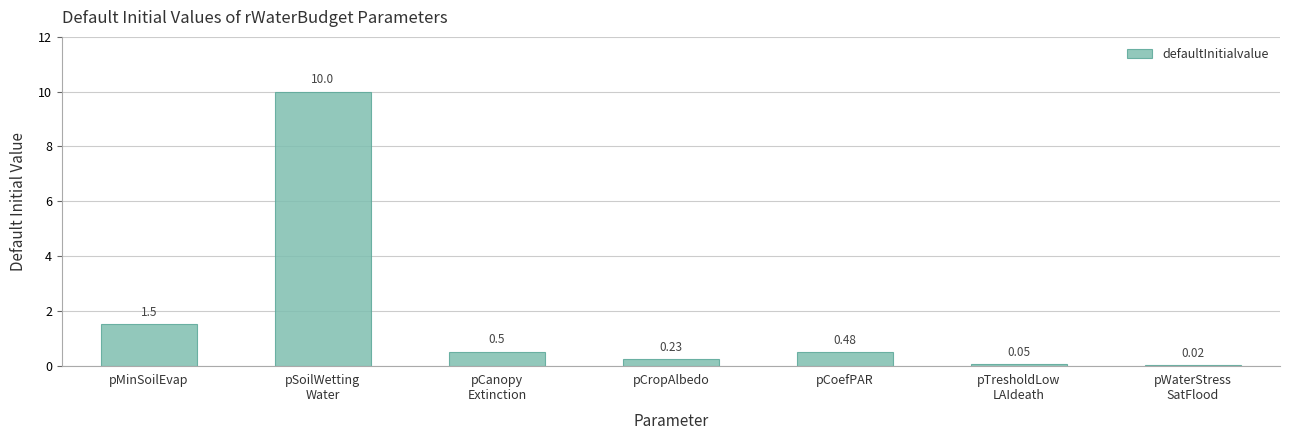

Where is the data nearest to the value 5?

pMinSoilEvap